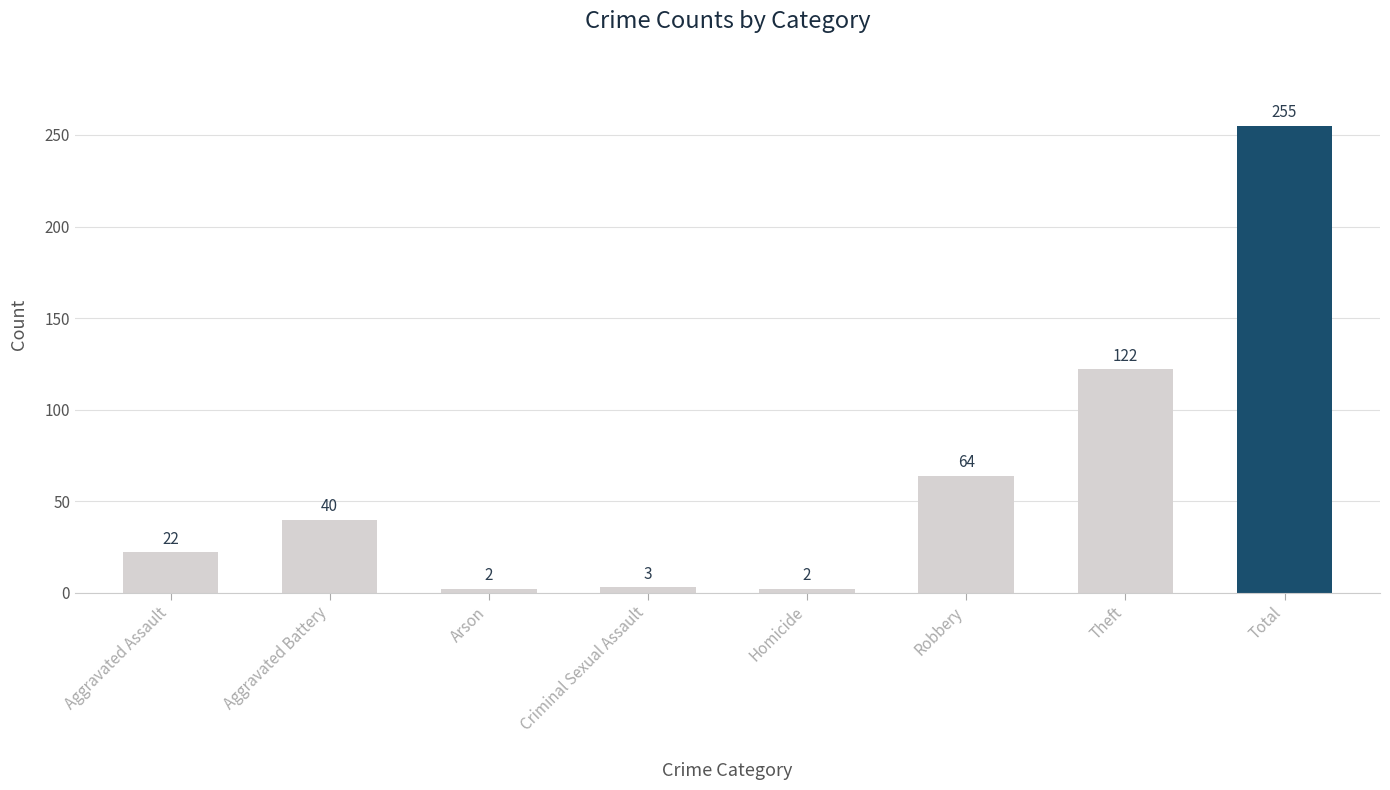

What is the label of the 7th bar from the right?

Aggravated Battery